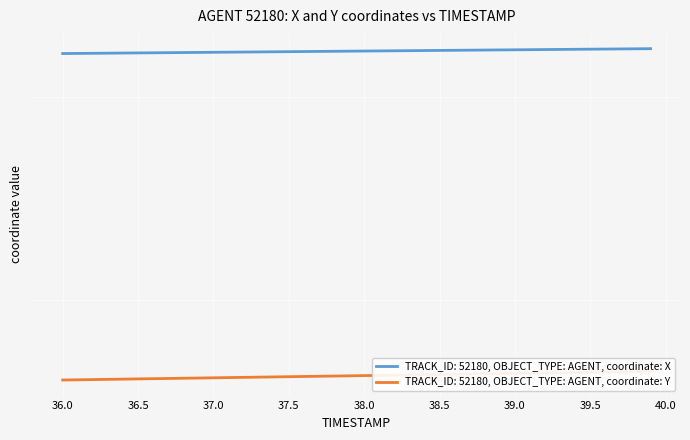

Rank the series by their maximum value, from highest to lowest.

X, Y